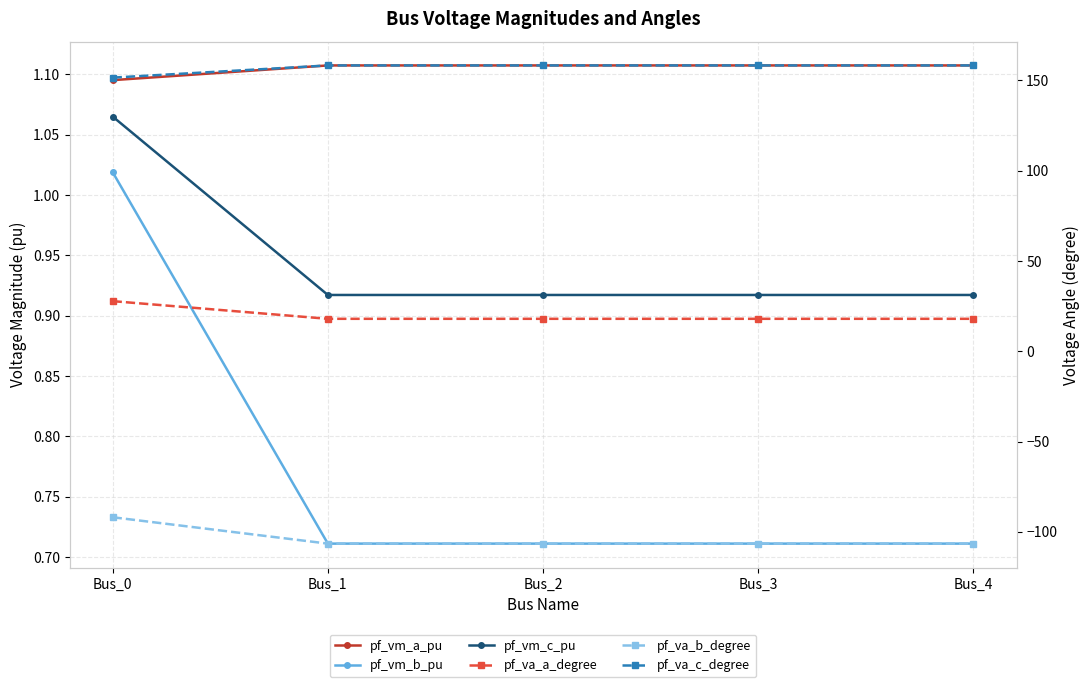

List the series in order of their peak value, lowest first.

pf_va_b_degree, pf_vm_b_pu, pf_vm_c_pu, pf_vm_a_pu, pf_va_a_degree, pf_va_c_degree